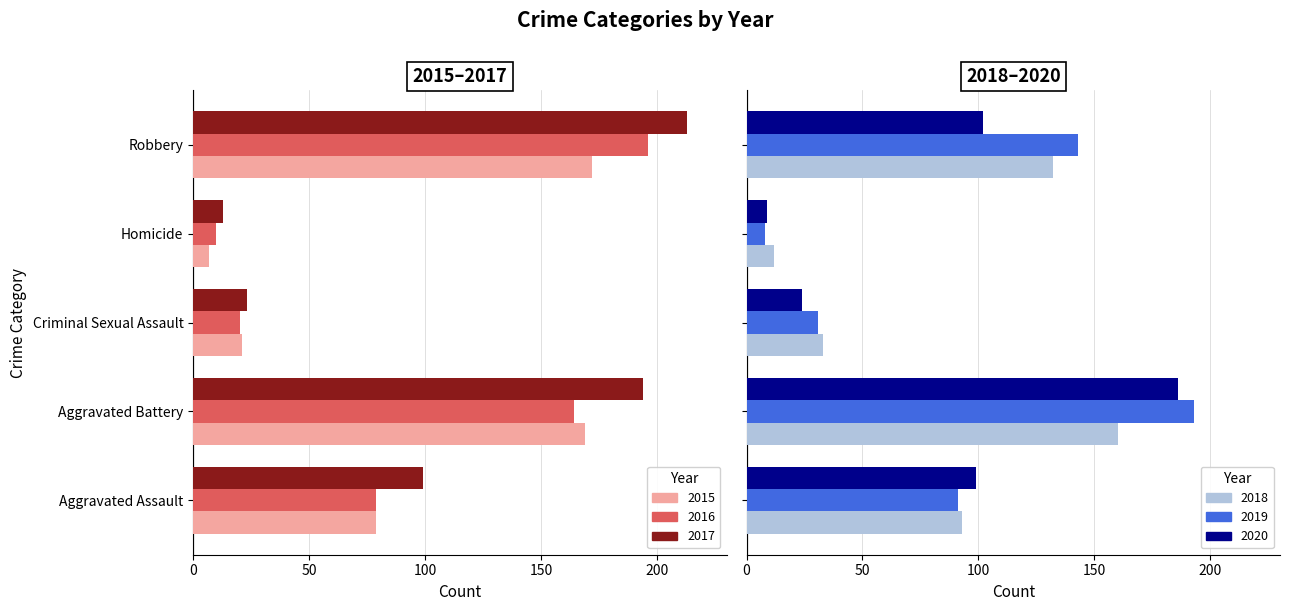

Where is 2019 nearest to the value 100?

Aggravated Assault